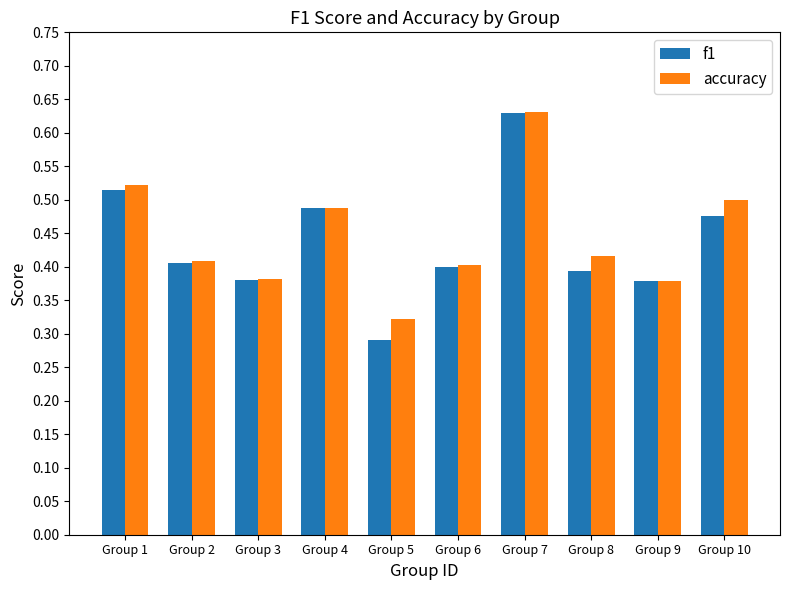

Are the bars horizontal?

No